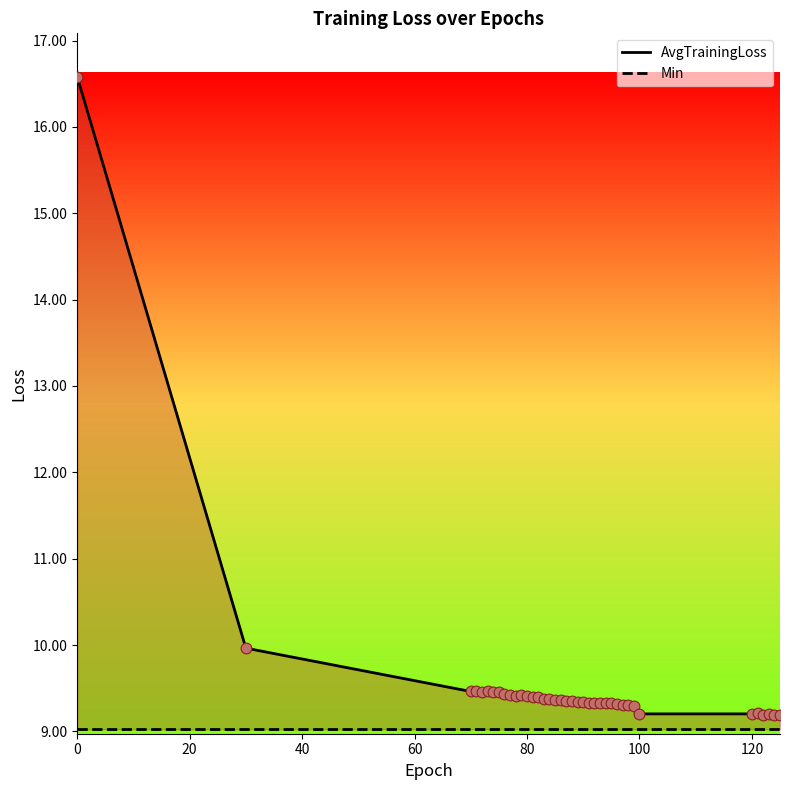

Which series reaches the maximum Y coordinate?

AvgTrainingLoss